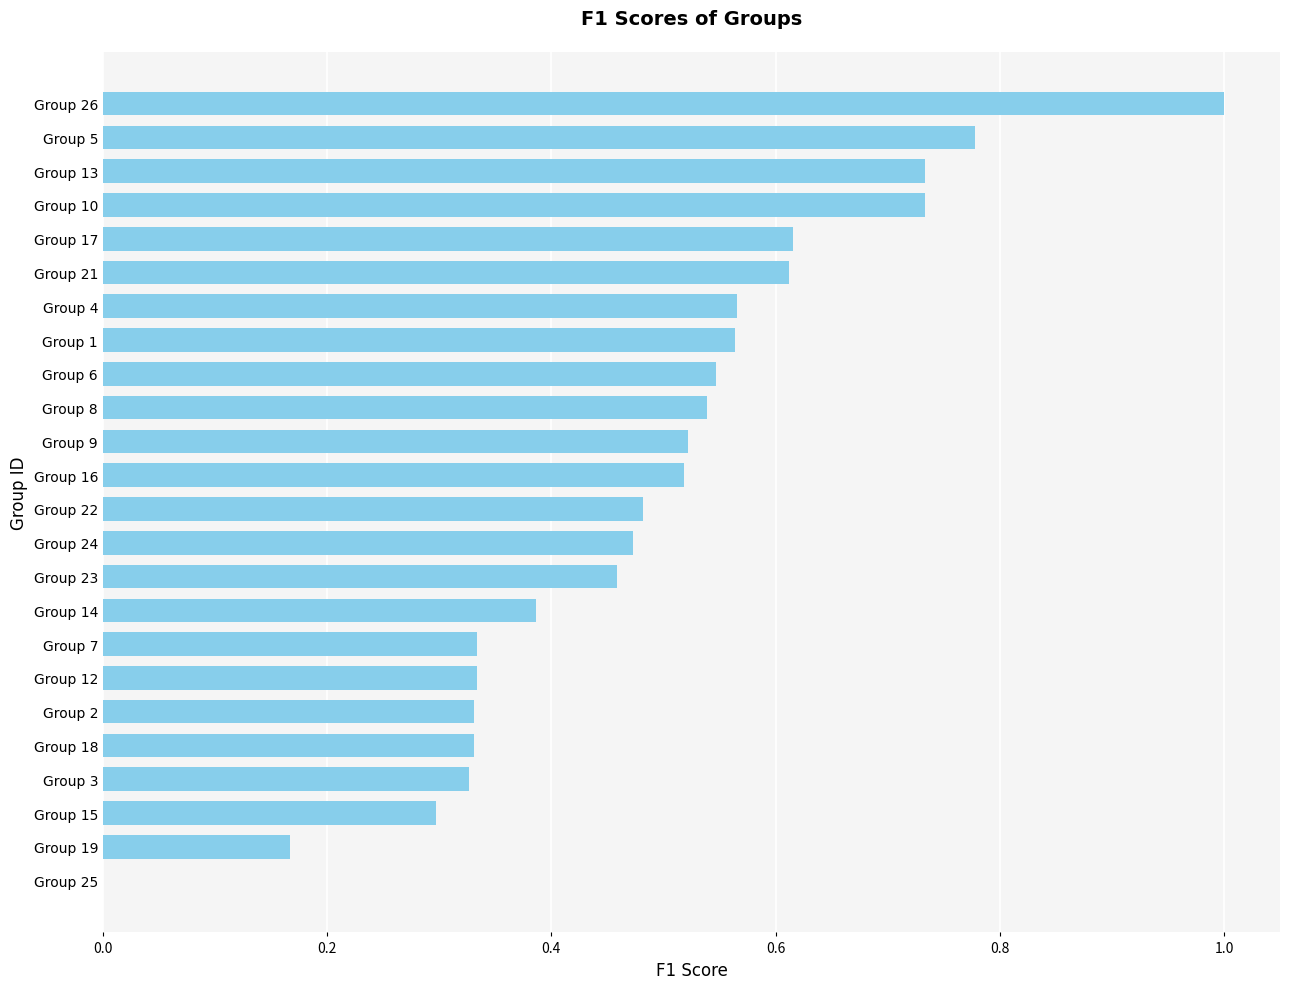

What is the greatest value displayed?

1.0